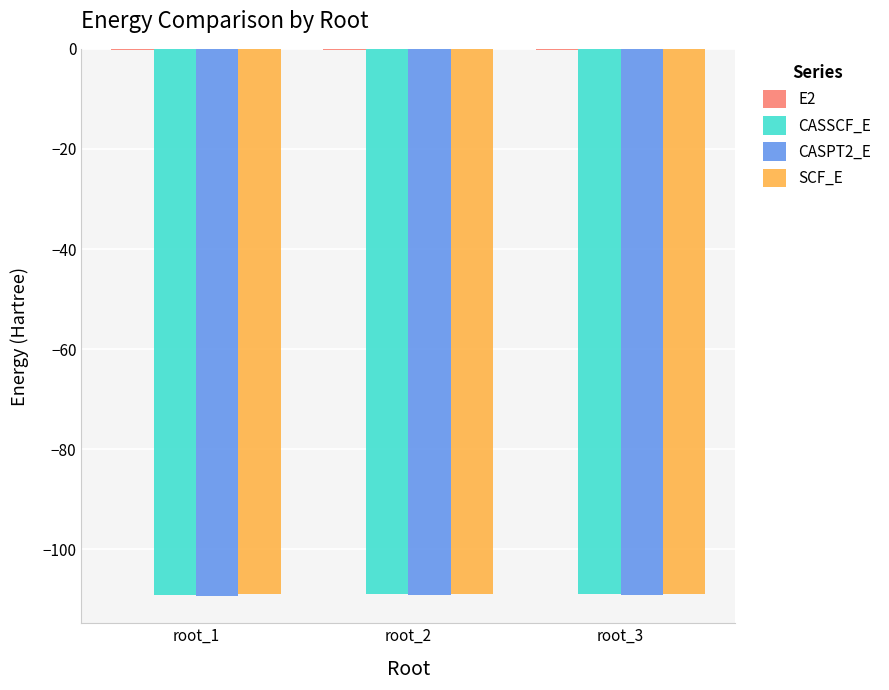

The CASSCF_E series shows -23.1 at root_3. True or false?

False